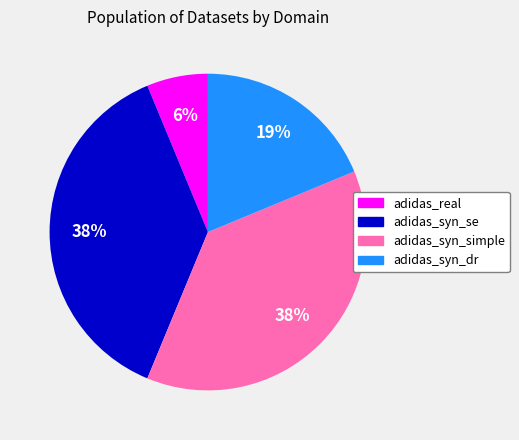

Between adidas_syn_simple and adidas_syn_dr, which is larger?

adidas_syn_simple